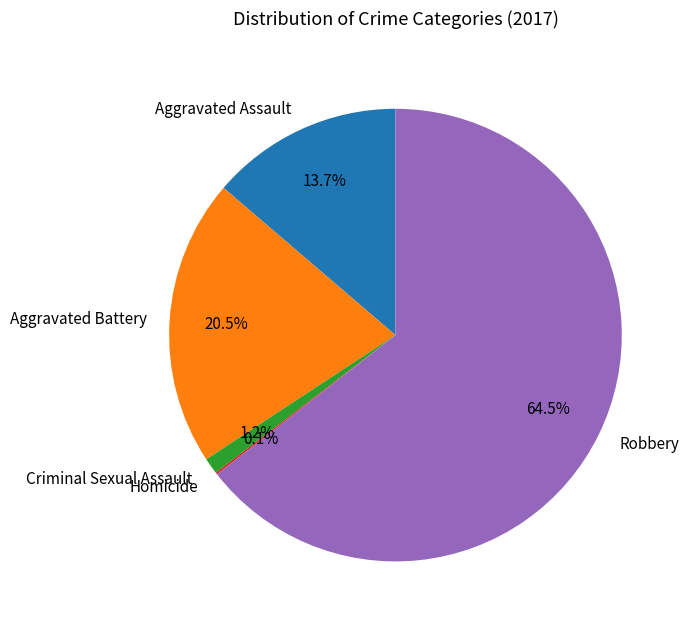

Between Aggravated Battery and Robbery, which is larger?

Robbery